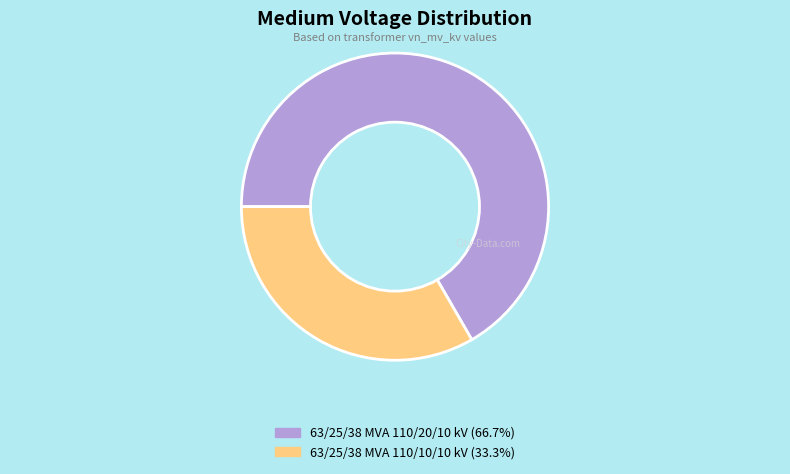

Is it true that 63/25/38 MVA 110/20/10 kV is 78% of the pie?

False